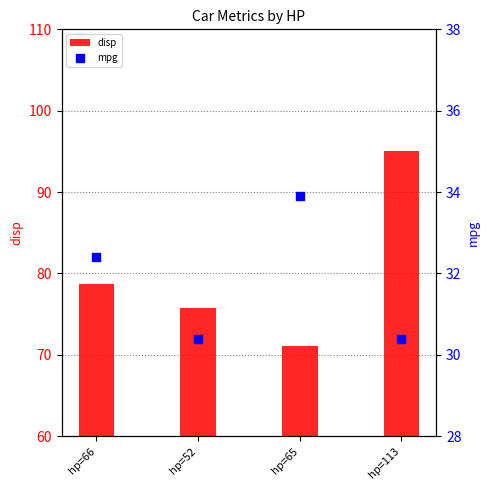

Which series has the widest spread of Y values?

disp